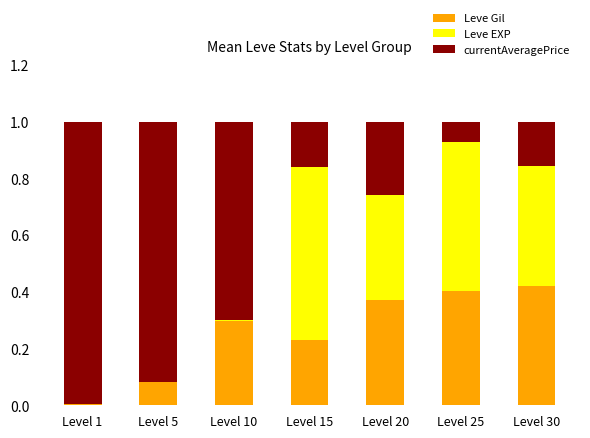

The value of Leve Gil at Level 20 is 0.4. True or false?

True